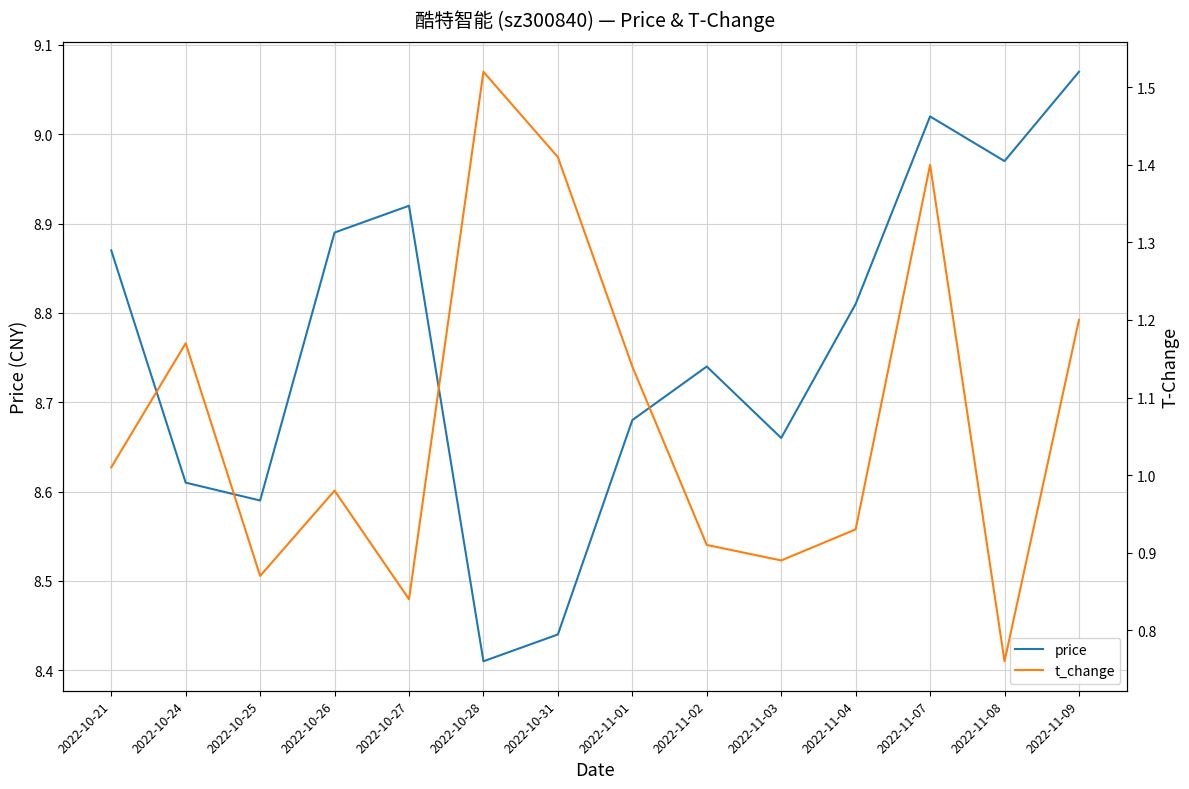

Reading right to left, extract all data points from this chart.

price: 2022-11-09=9.1	2022-11-08=9.0	2022-11-07=9.0	2022-11-04=8.8	2022-11-03=8.7	2022-11-02=8.7	2022-11-01=8.7	2022-10-31=8.4	2022-10-28=8.4	2022-10-27=8.9	2022-10-26=8.9	2022-10-25=8.6	2022-10-24=8.6	2022-10-21=8.9
t_change: 2022-11-09=1.2	2022-11-08=0.8	2022-11-07=1.4	2022-11-04=0.9	2022-11-03=0.9	2022-11-02=0.9	2022-11-01=1.1	2022-10-31=1.4	2022-10-28=1.5	2022-10-27=0.8	2022-10-26=1.0	2022-10-25=0.9	2022-10-24=1.2	2022-10-21=1.0